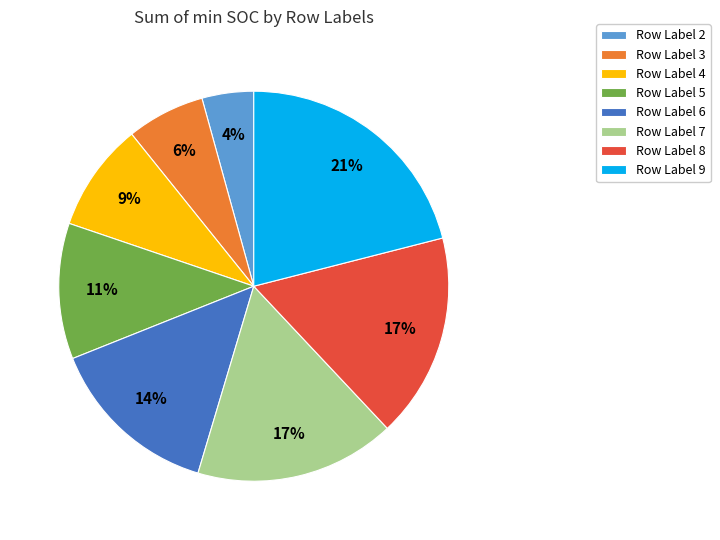

What is the largest slice in the pie chart?

Row Label 9